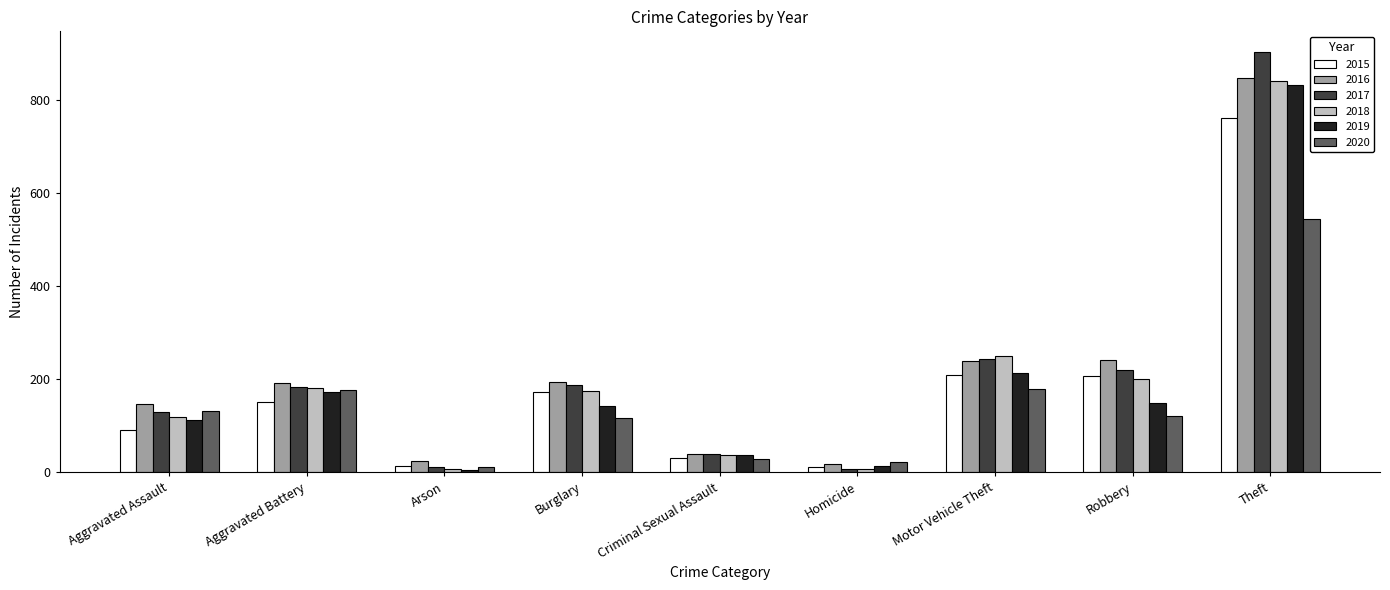

What is the difference between the highest and lowest values at Aggravated Assault?

54